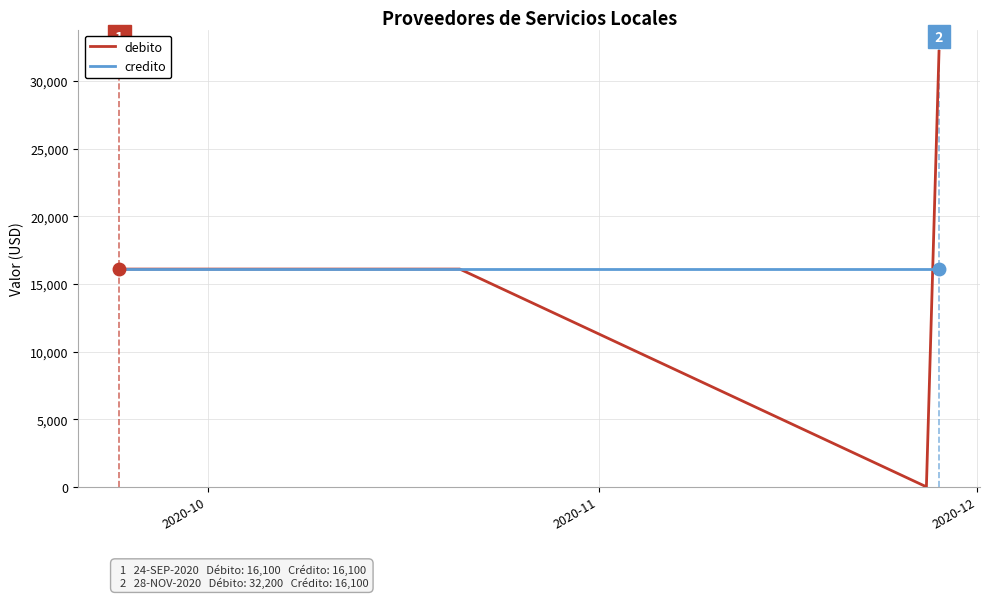

What is the minimum value for credito?

16100